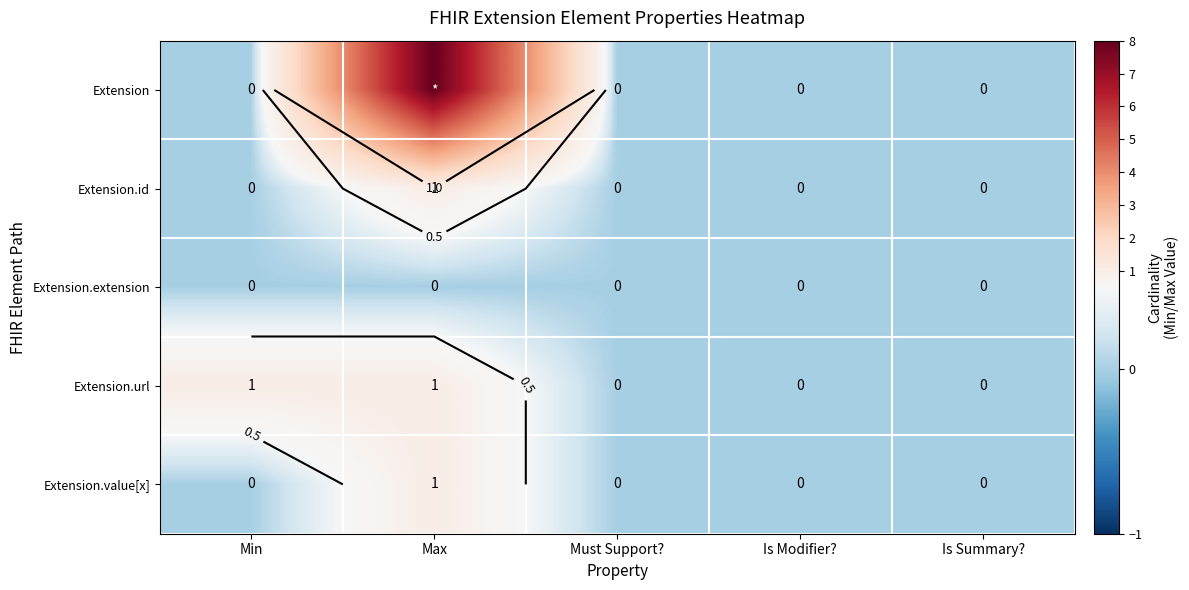

Is the value of Extension at Is Modifier? greater than the value of Extension.extension at Max?

No